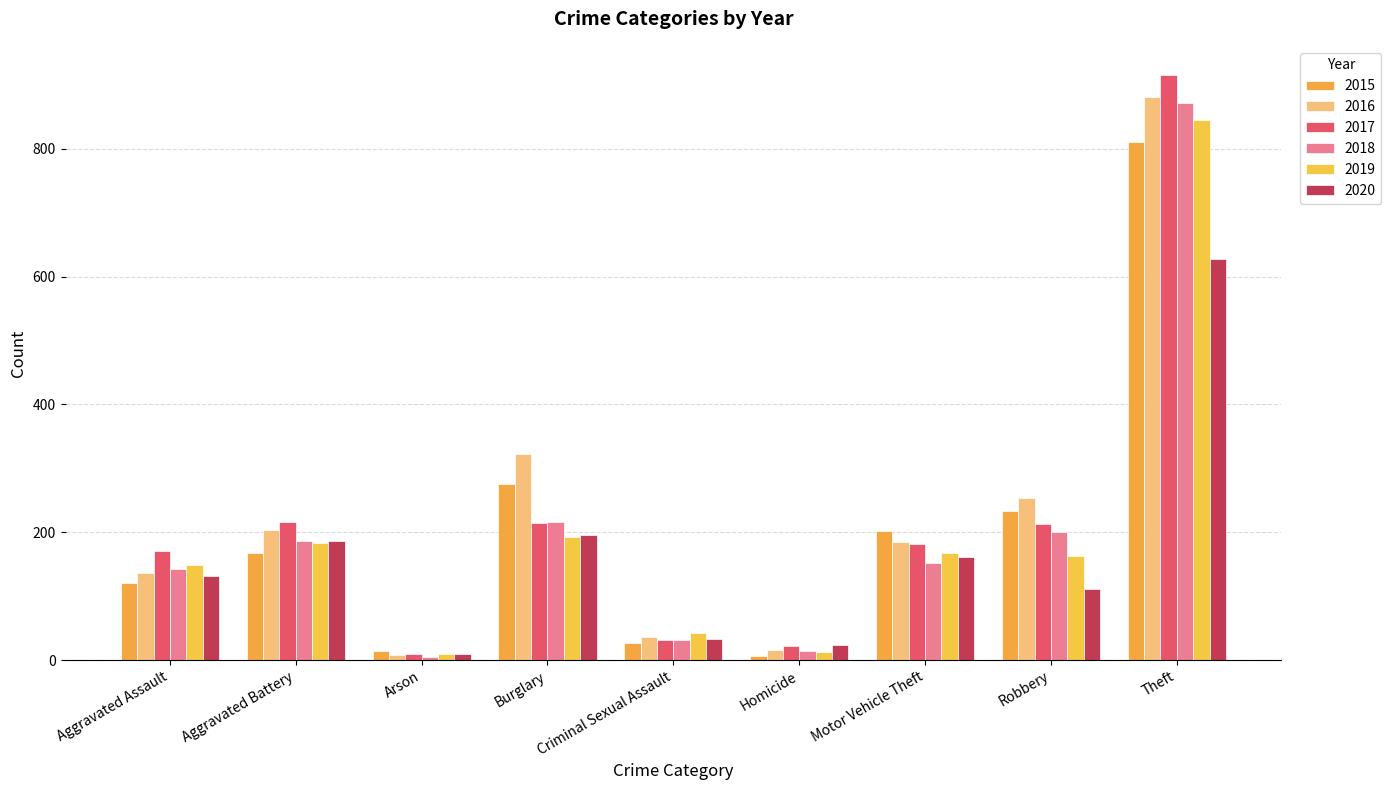

Where is 2015 nearest to the value 408?

Burglary